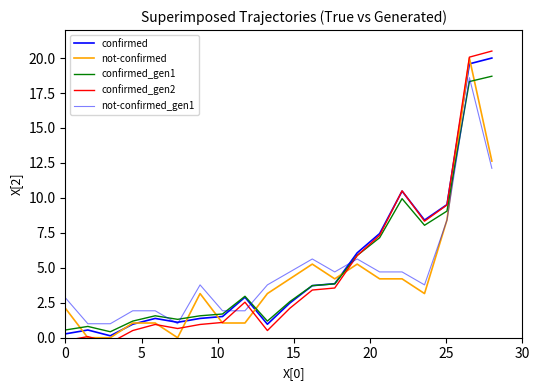

How many interior local valleys does the confirmed_gen2 series have?

4